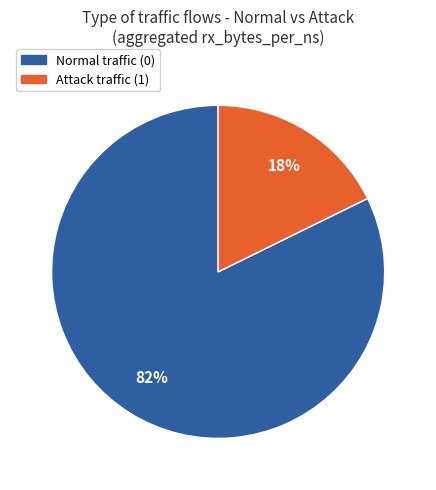

To the nearest percent, what is the average slice percentage?

50%